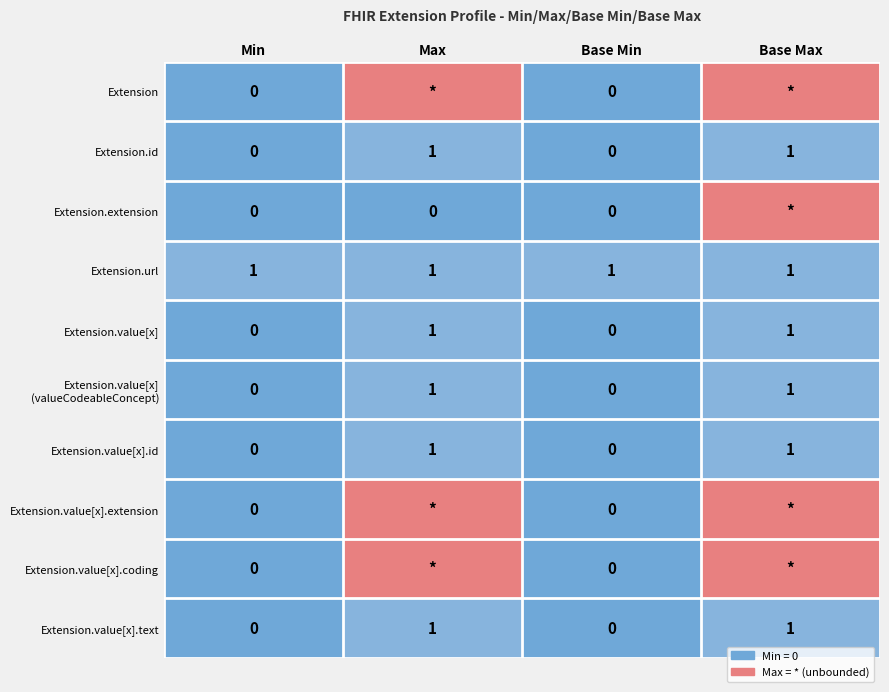

The value of Extension.value[x].id at Max is 0. True or false?

False